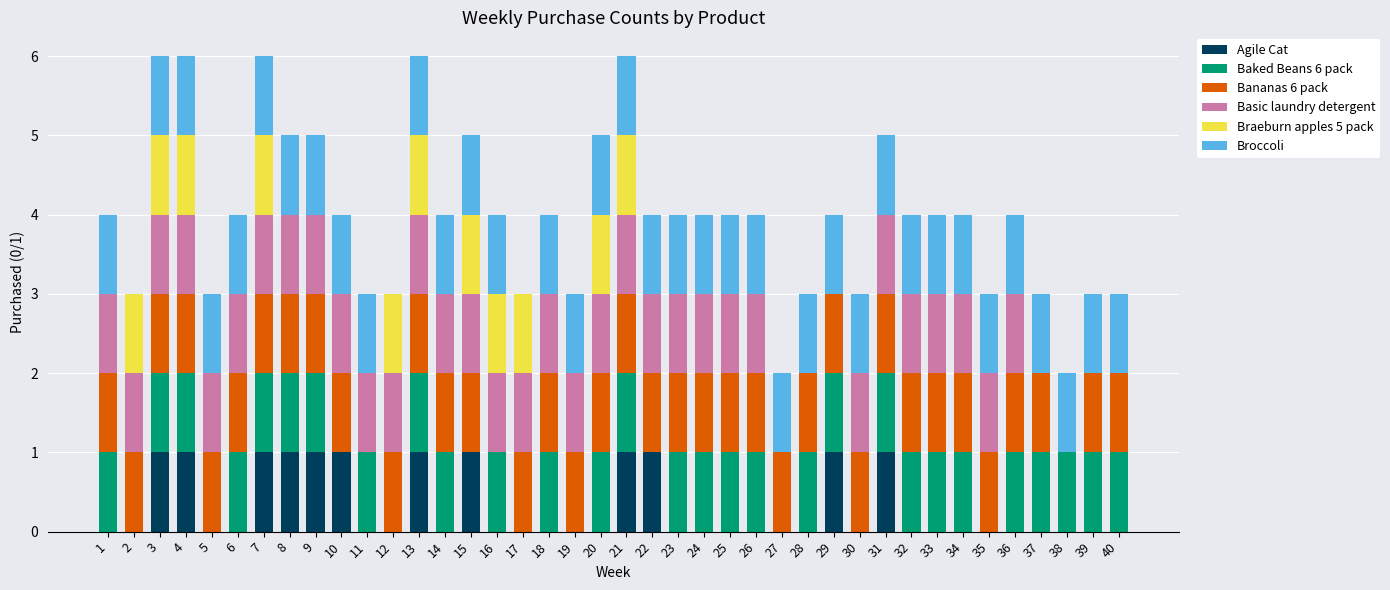

What are all the series names shown in the legend?

Agile Cat, Baked Beans 6 pack, Bananas 6 pack, Basic laundry detergent, Braeburn apples 5 pack, Broccoli